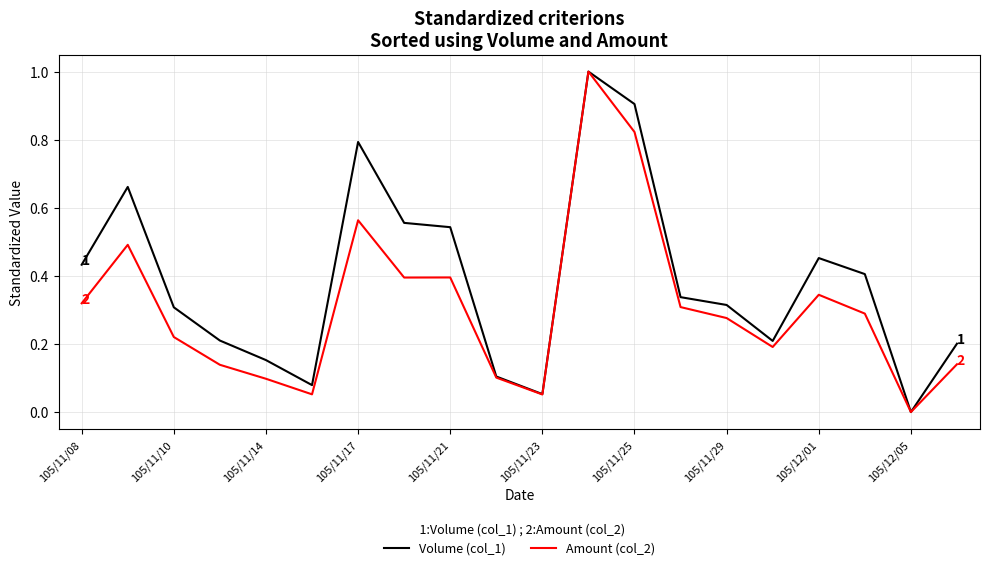

Rank the series by their average value, from lowest to highest.

Amount (col_2), Volume (col_1)